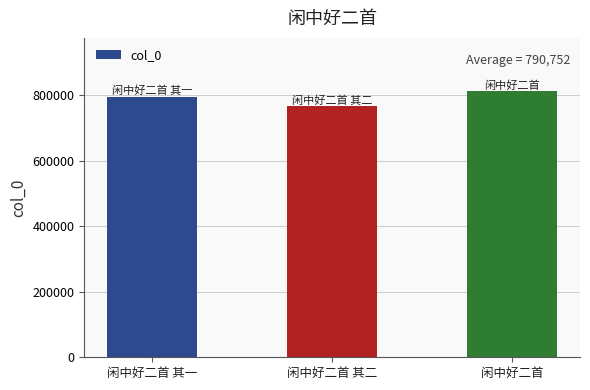

Where is the data nearest to the value 788910?

闲中好二首 其一